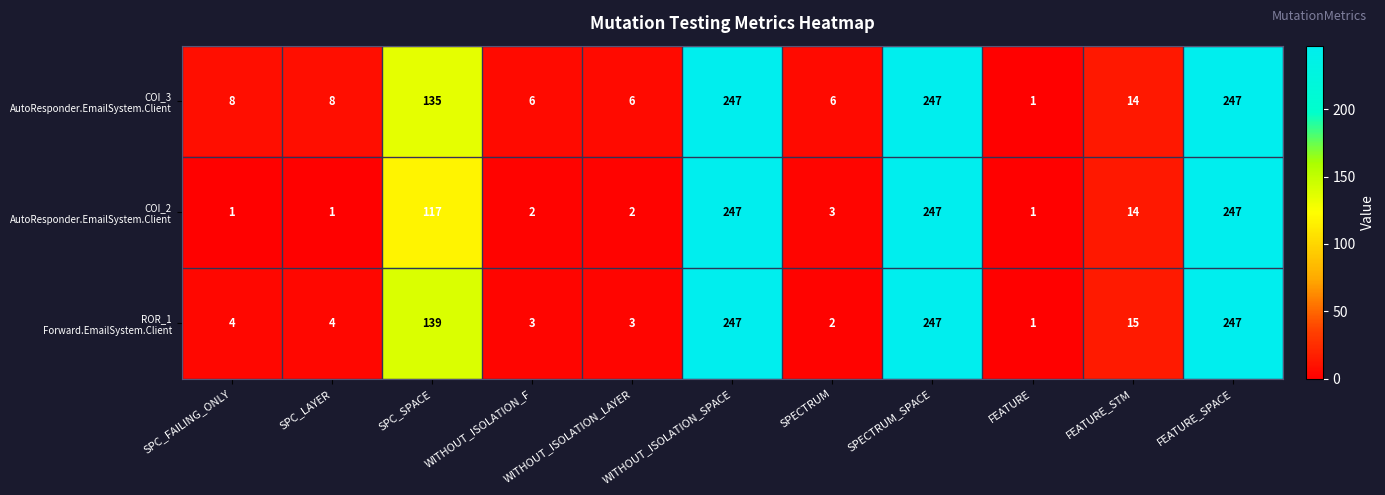

At how many categories does at least one series exceed 190?

3